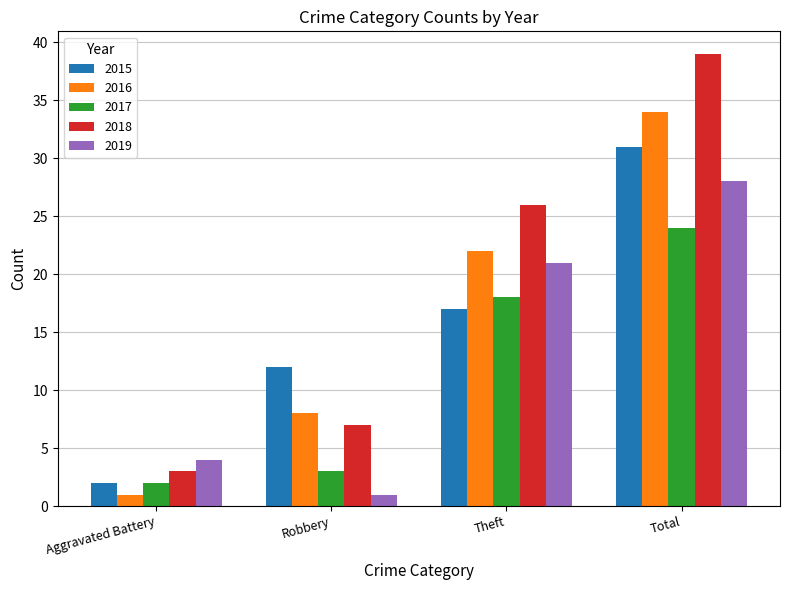

Which series has the largest total across all categories?

2018